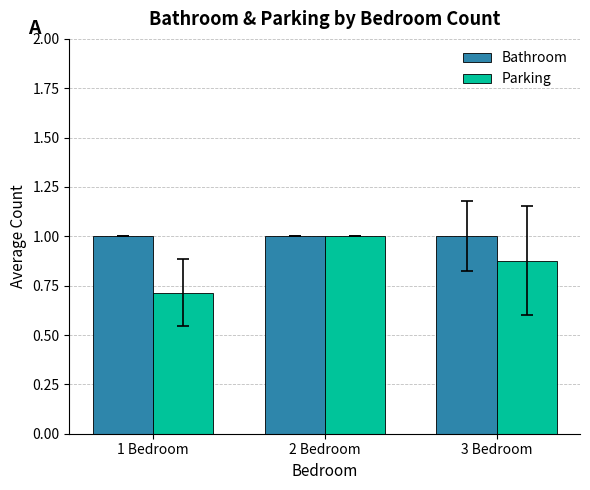

What is the value of the Bathroom bar at the 2nd from the left?

1.0